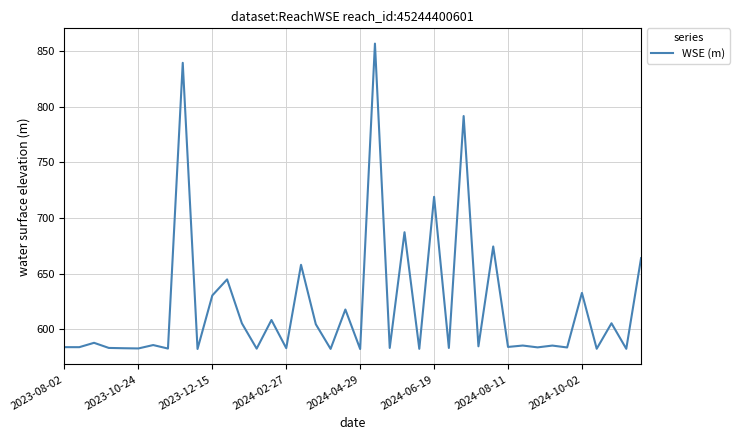

What is the difference between the maximum and minimum values?

274.8